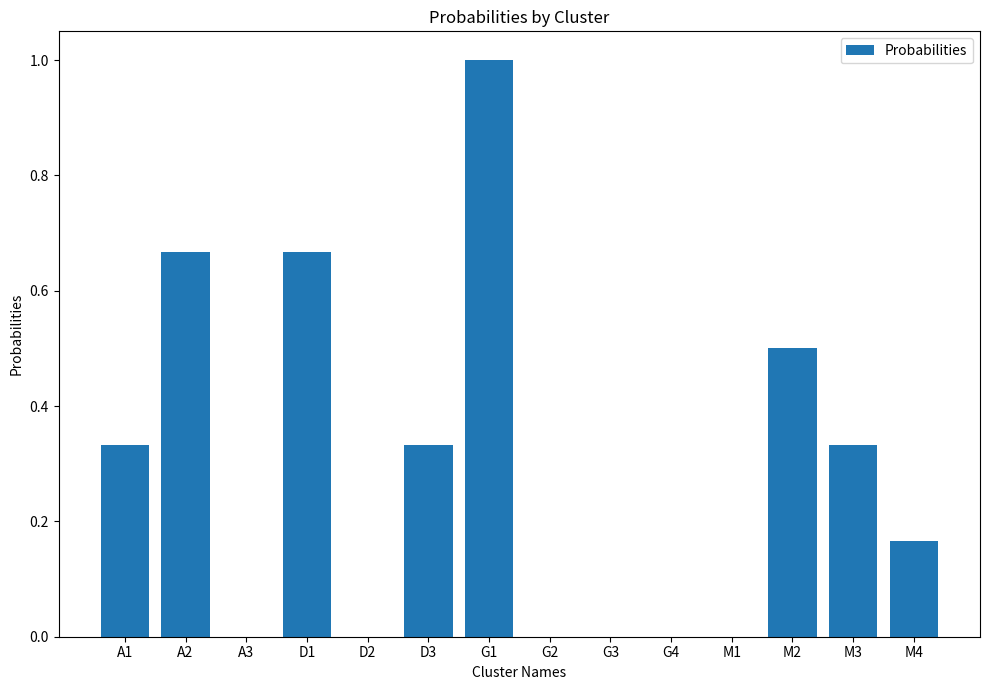

At which category does the chart reach its peak across all series?

G1